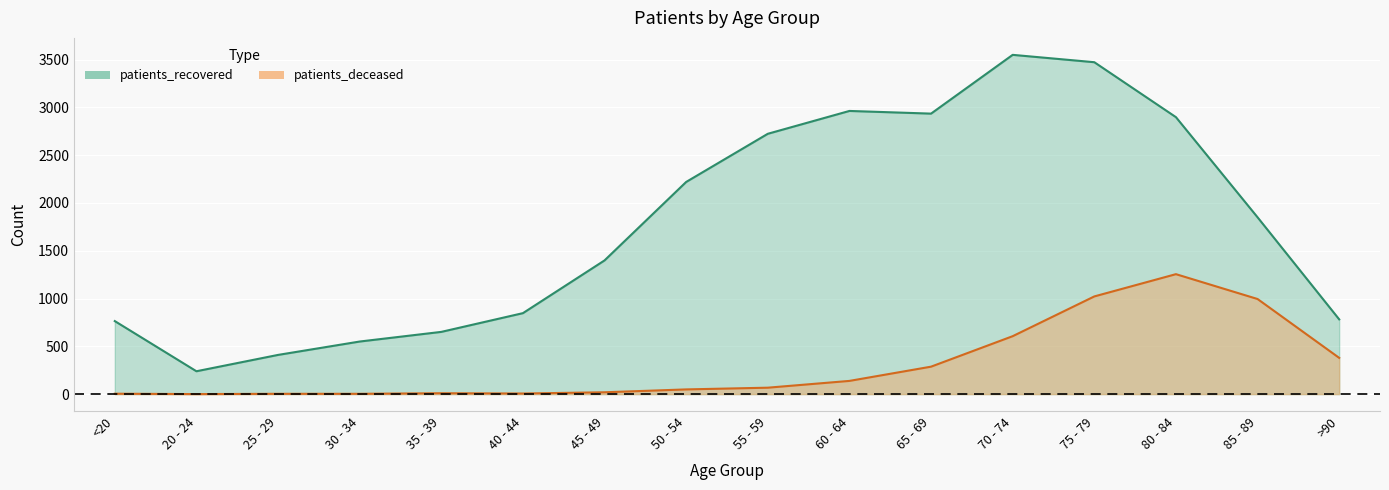

How many interior local valleys does the patients_deceased series have?

2